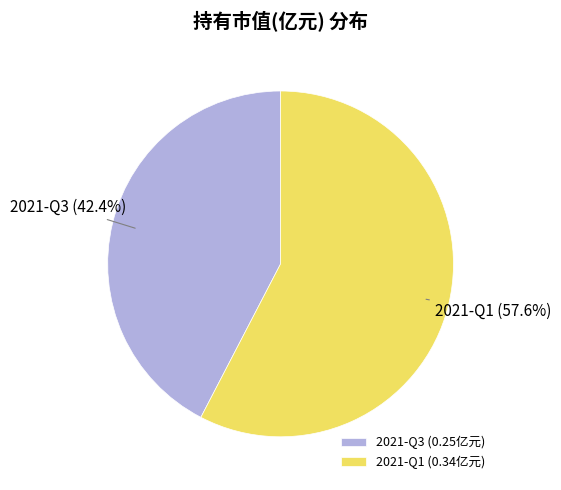

To the nearest percent, what percentage of the pie is 2021-Q1?

58%